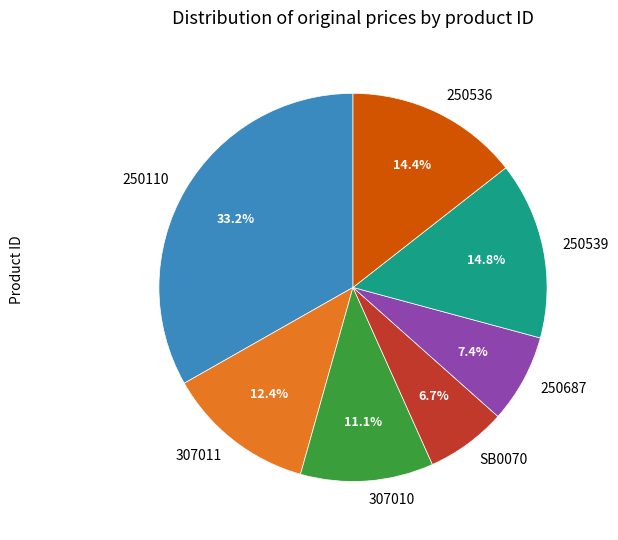

Is 250110 the majority of the pie?

No